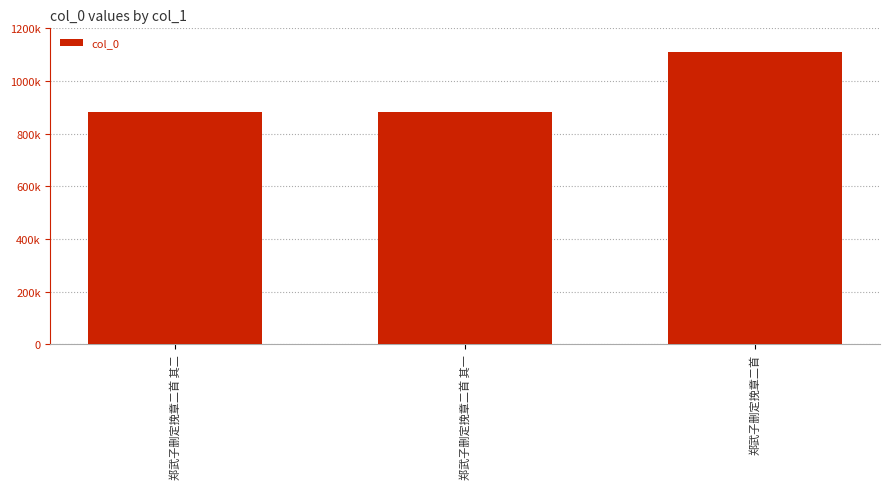

The chart shows a value of 587036 at 郑武子删定挽章二首 其二. True or false?

False